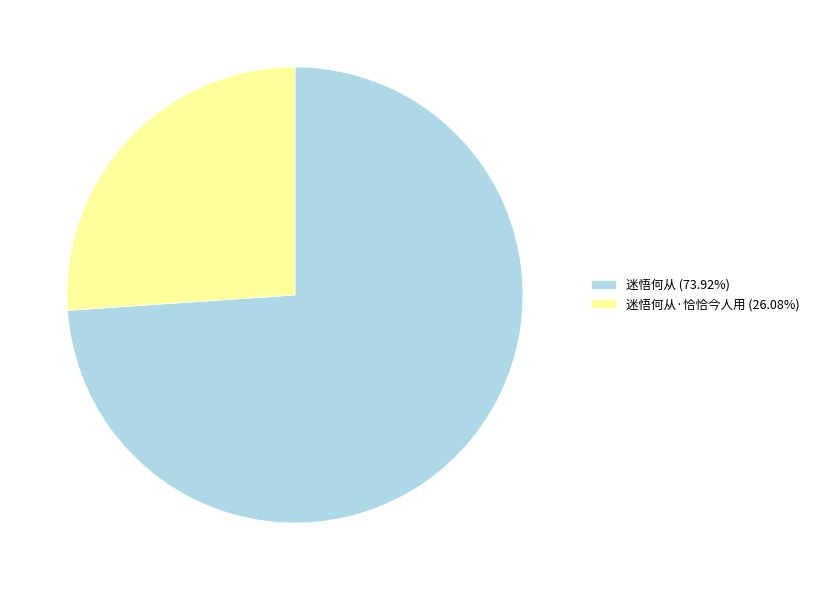

Is the sum of 迷悟何从 (73.92%) and 迷悟何从·恰恰今人用 (26.08%) greater than half?

Yes